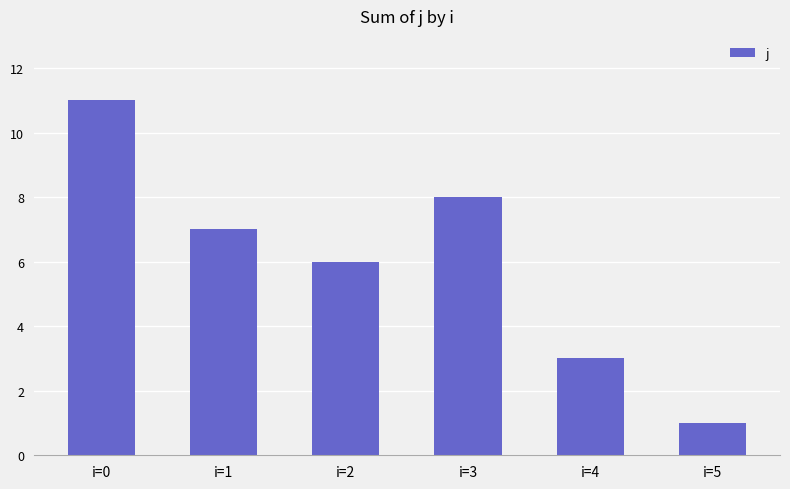

Reading left to right, extract all data points from this chart.

11	7	6	8	3	1